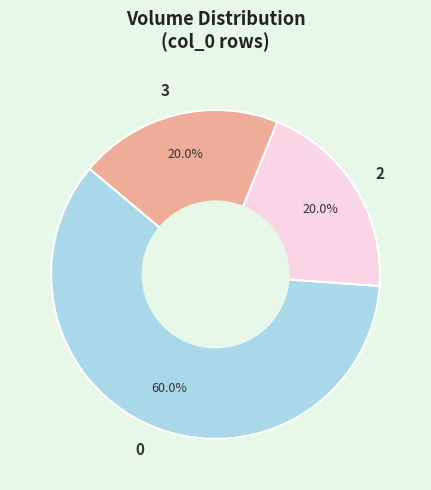

What percentage is the 2 slice, to the nearest percent?

20%